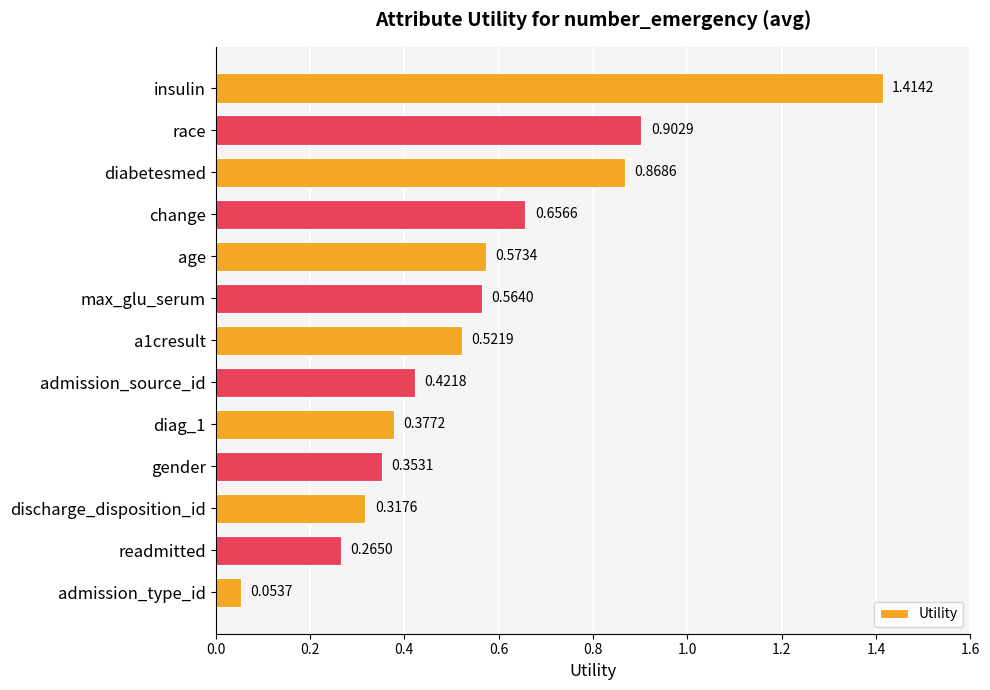

What is the difference between the second highest and minimum values?

0.8